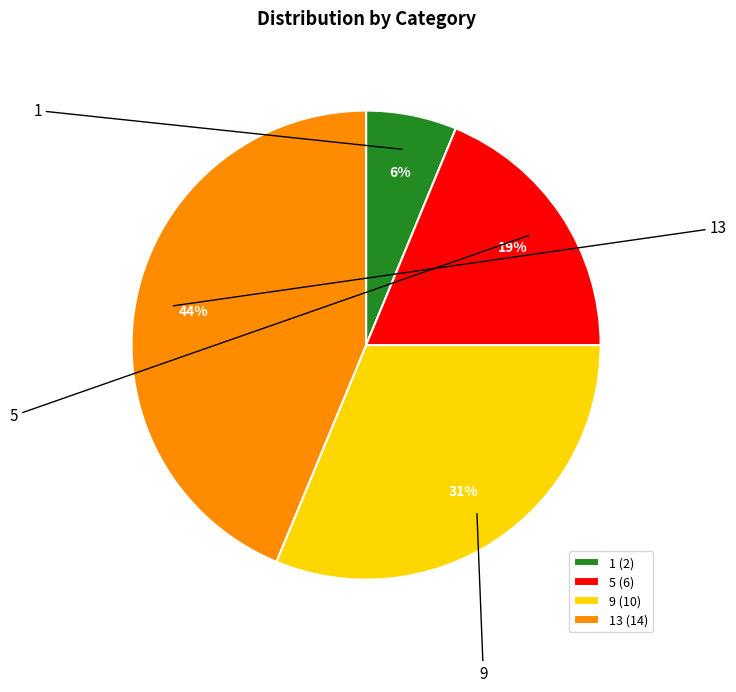

Is the sum of 1 and 13 greater than half?

No